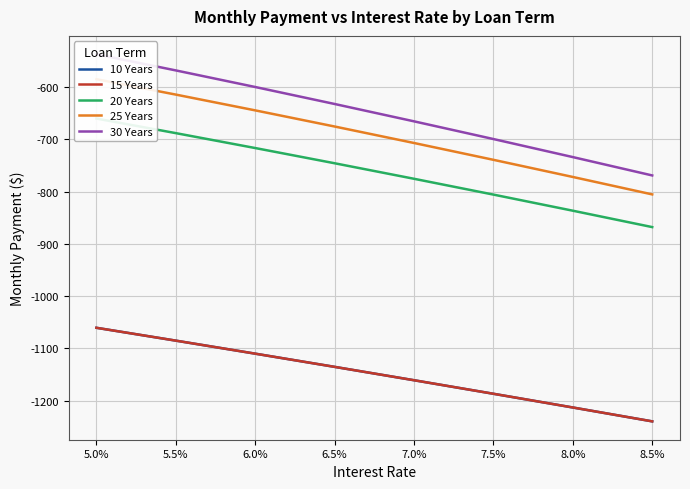

Is it true that 15 Years equals -374.5 at 6.5%?

False